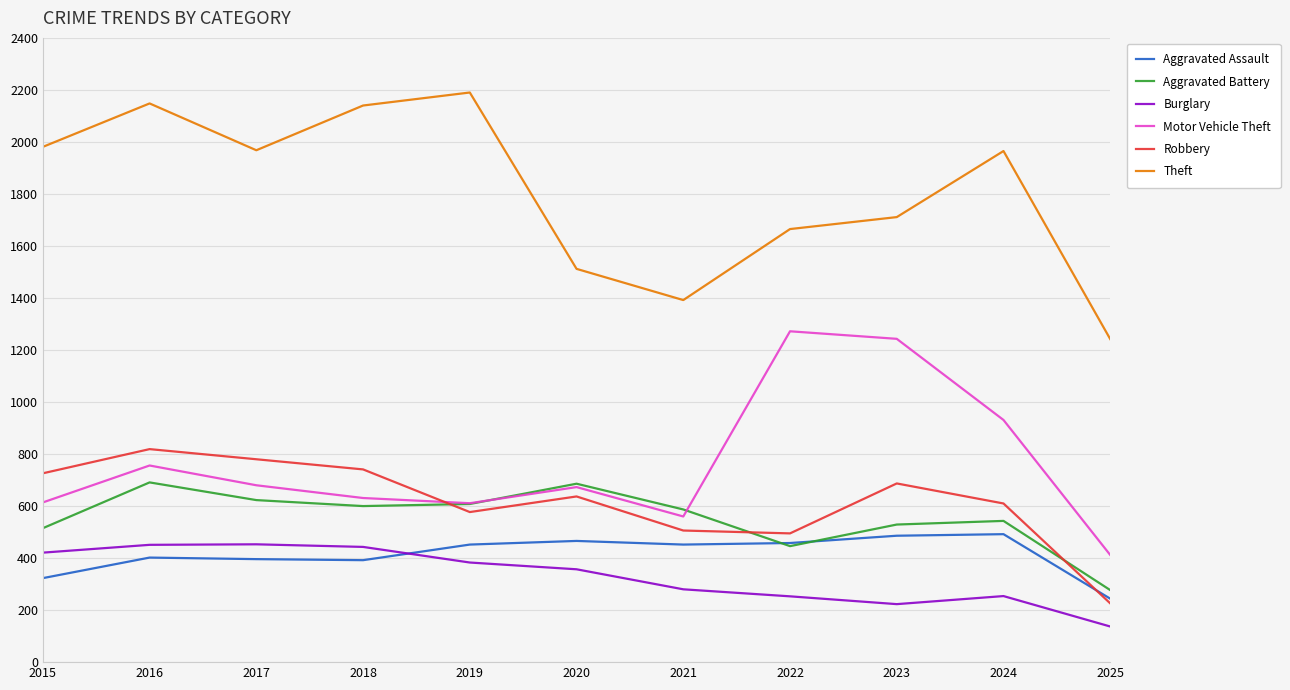

At which category does Robbery reach its first local peak?

2016